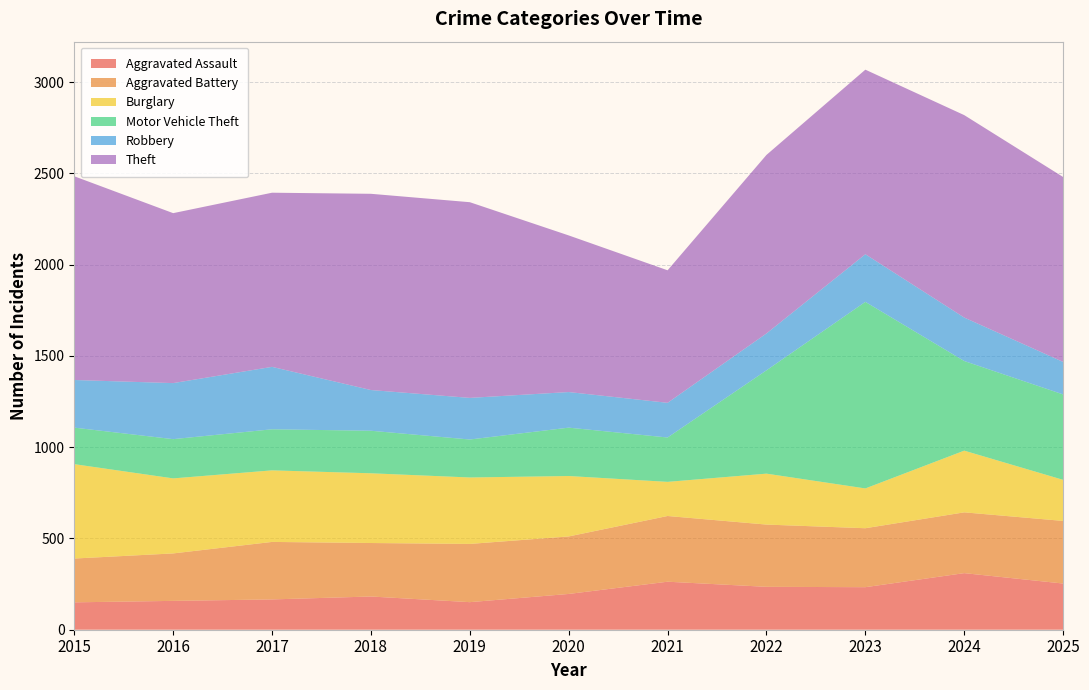

Reading left to right, what are all the values shown in this chart?

Aggravated Assault: 150	158	166	182	151	196	263	235	233	310	253
Aggravated Battery: 240	260	315	293	319	315	360	341	323	333	343
Burglary: 517	411	392	382	364	331	187	279	218	338	225
Motor Vehicle Theft: 200	215	225	233	208	265	243	566	1022	491	468
Robbery: 261	307	342	223	228	195	190	202	261	238	178
Theft: 1116	931	954	1075	1072	858	726	978	1011	1109	1013